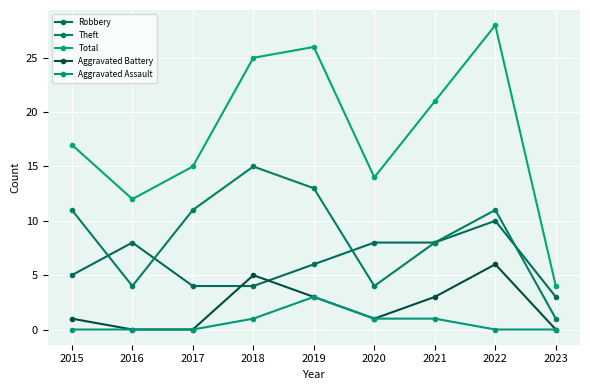

In Total, how many points are higher than both neighbors (excluding endpoints)?

2